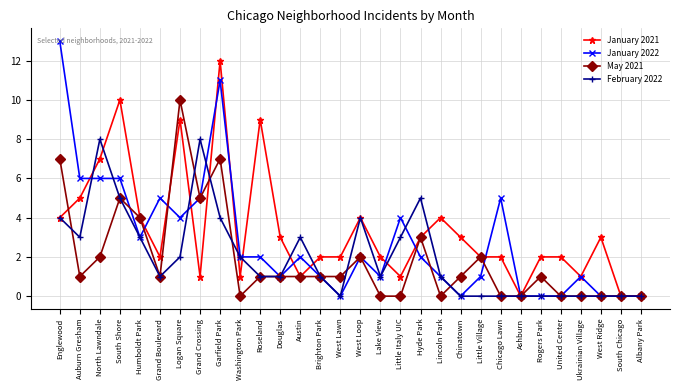

What is the maximum value for January 2021?

12